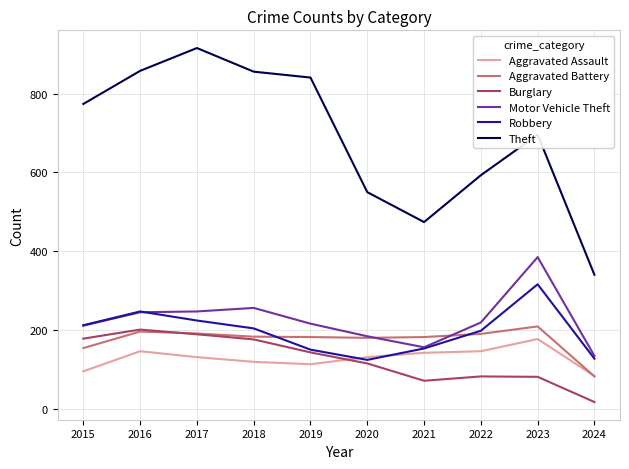

How many values in the Motor Vehicle Theft series are below 219?

5